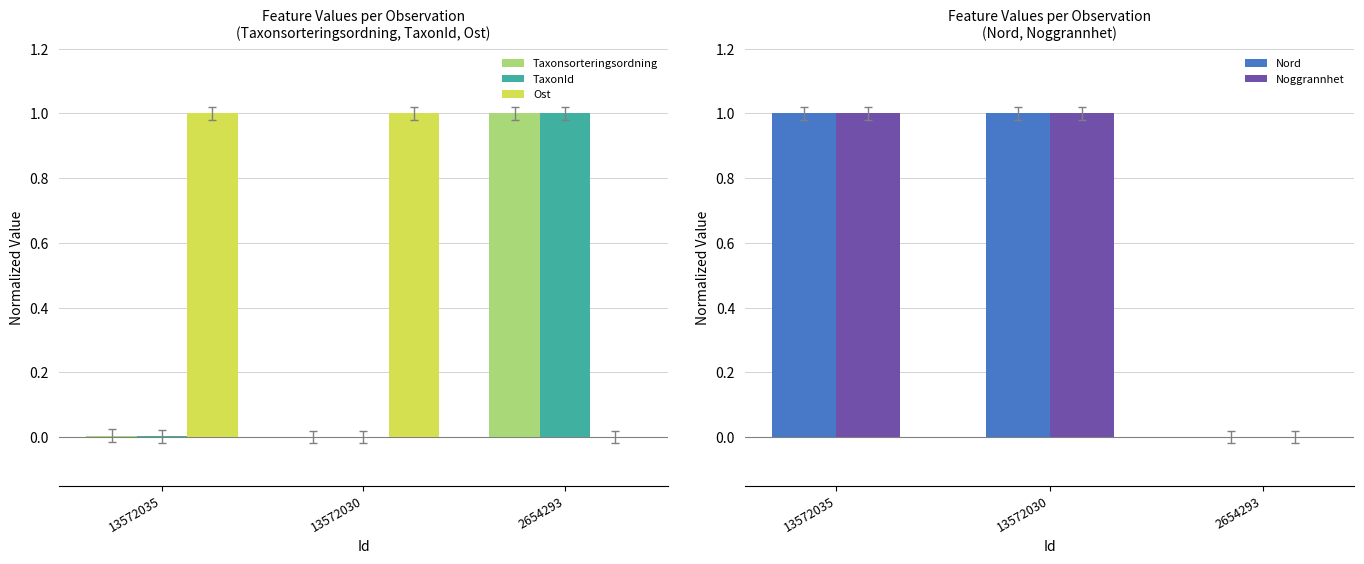

How many bars are there in total?

15